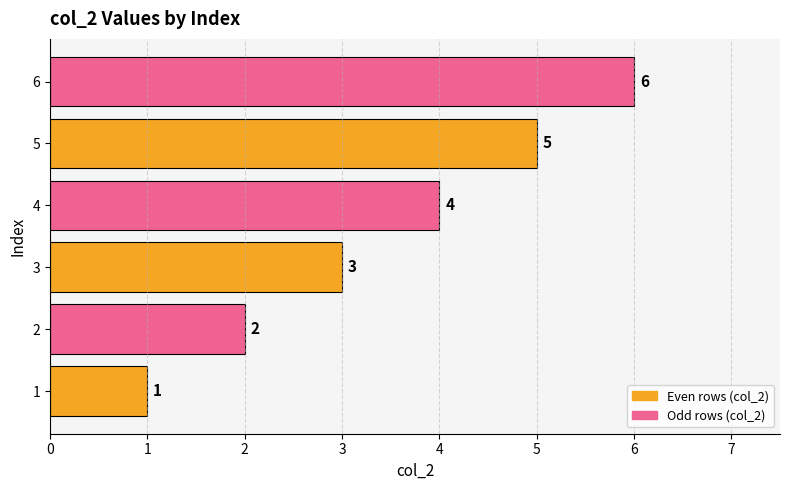

Rank the categories by value from lowest to highest.

1, 2, 3, 4, 5, 6